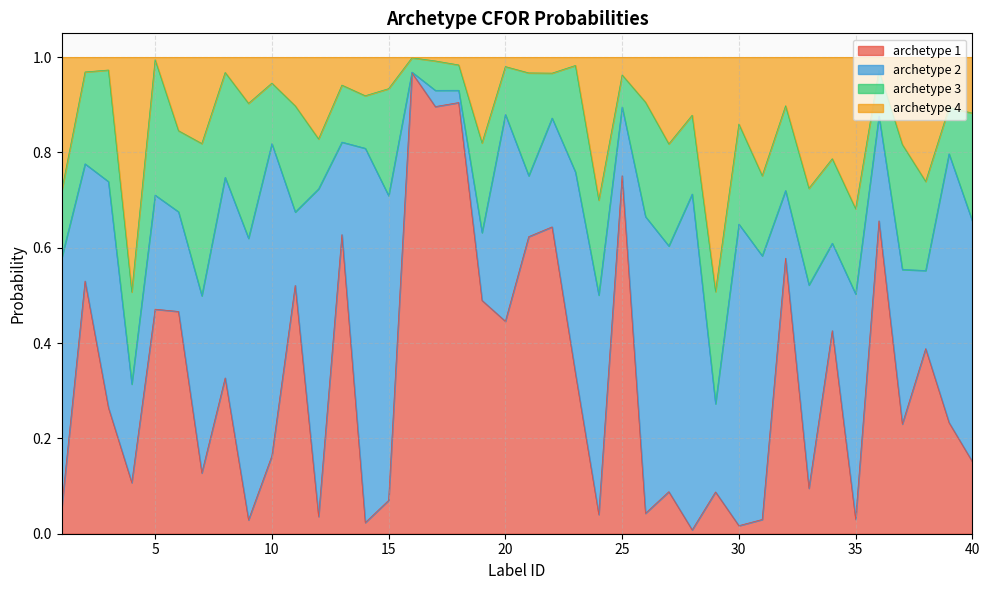

What are all the series names shown in the legend?

archetype 1, archetype 2, archetype 3, archetype 4